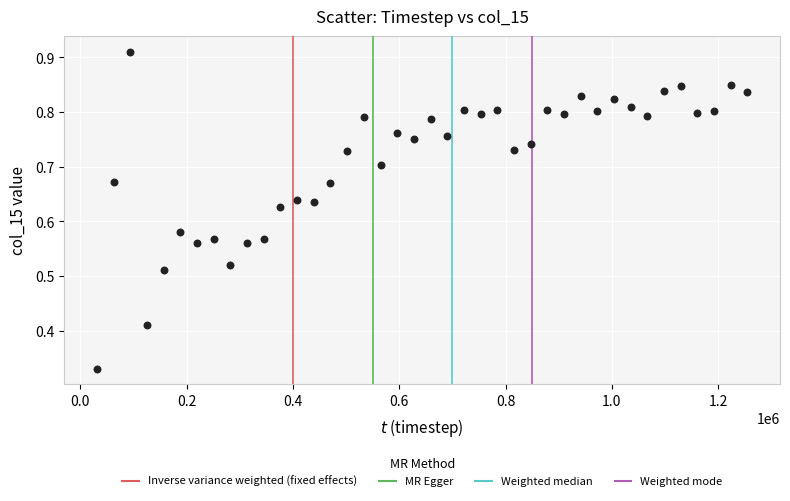

What is the range of X values (max minus min)?

1223850.0